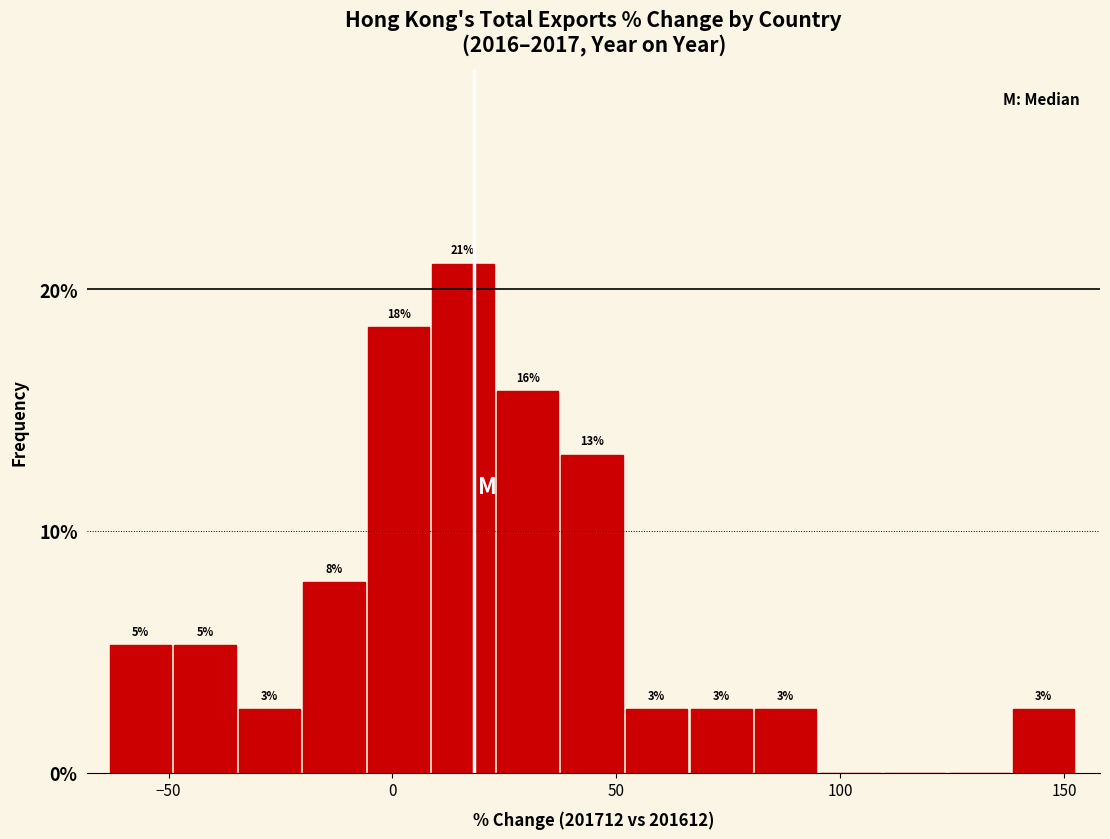

Around what value on the x-axis is the tallest bar? Give the approximate position of its centre, as read against the axis.

15